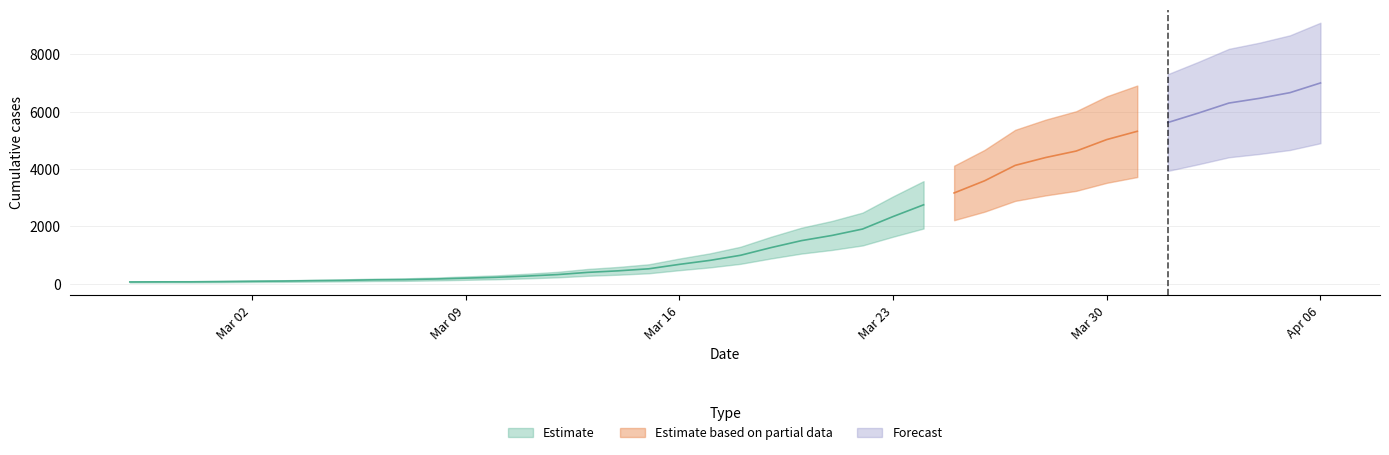

What is the sum of the values at 2020-03-25 and 2020-03-31?

8487